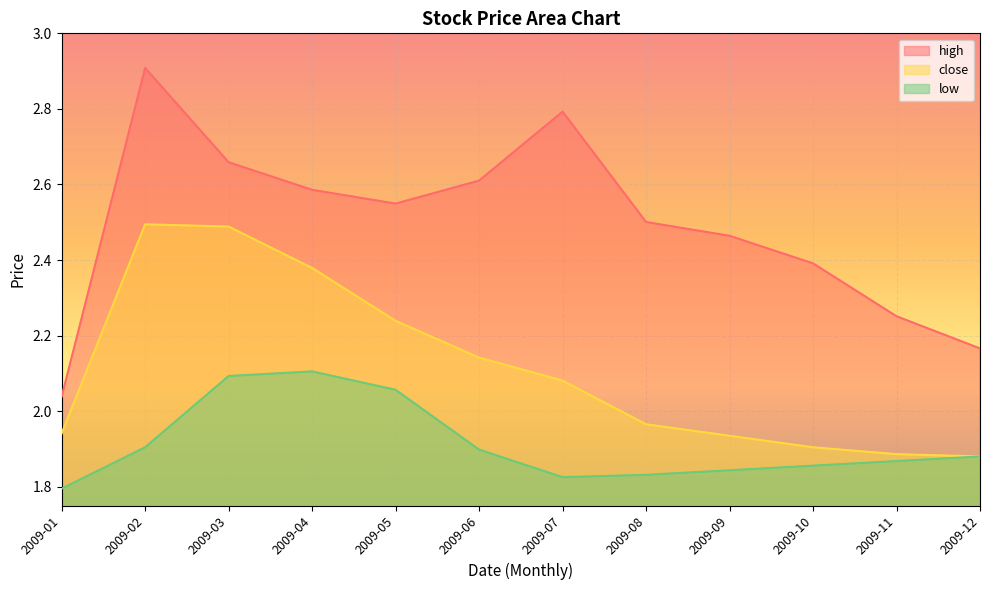

Reading left to right, transcribe all the data shown in this chart.

high: 2009-01=2.0	2009-02=2.9	2009-03=2.7	2009-04=2.6	2009-05=2.5	2009-06=2.6	2009-07=2.8	2009-08=2.5	2009-09=2.5	2009-10=2.4	2009-11=2.3	2009-12=2.2
close: 2009-01=1.9	2009-02=2.5	2009-03=2.5	2009-04=2.4	2009-05=2.2	2009-06=2.1	2009-07=2.1	2009-08=2.0	2009-09=1.9	2009-10=1.9	2009-11=1.9	2009-12=1.9
low: 2009-01=1.8	2009-02=1.9	2009-03=2.1	2009-04=2.1	2009-05=2.1	2009-06=1.9	2009-07=1.8	2009-08=1.8	2009-09=1.8	2009-10=1.9	2009-11=1.9	2009-12=1.9